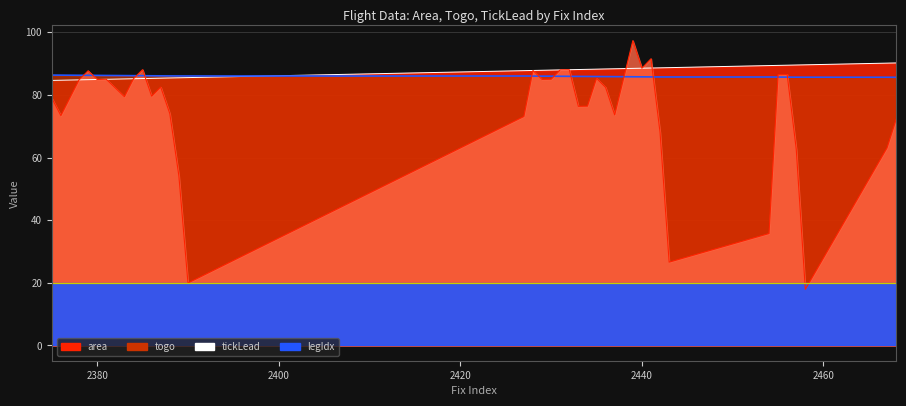

Rank the series by their maximum value, from highest to lowest.

area_line, tickLead_line, togo_line, legIdx_line